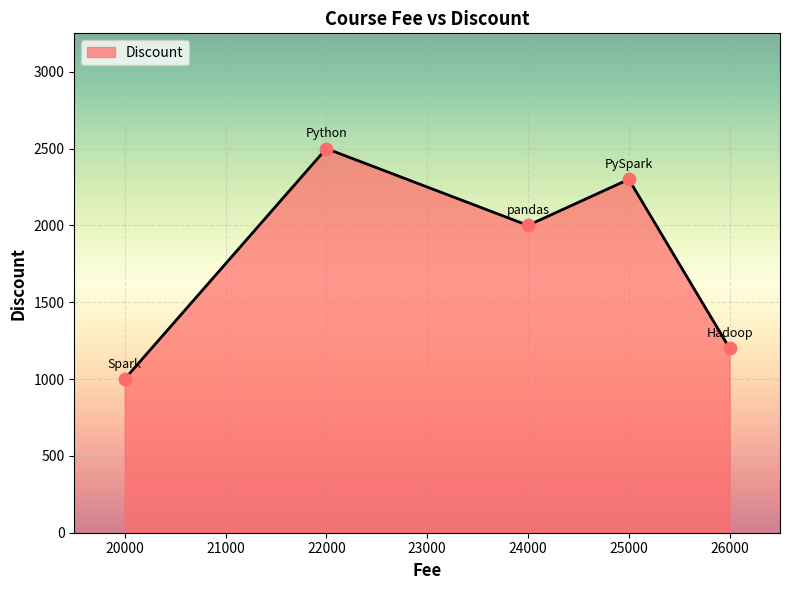

Between 24000 and 25000, which is larger?

25000